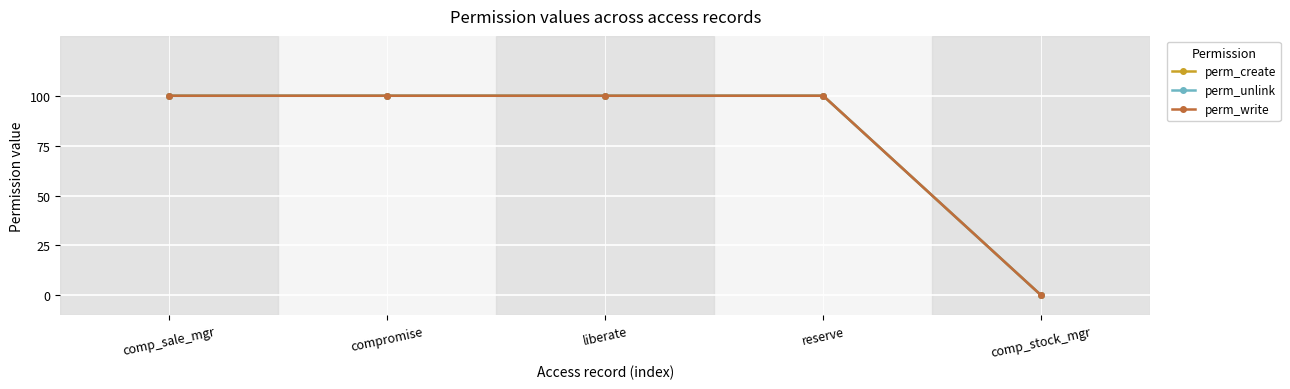

Does the chart have visible grid lines?

Yes